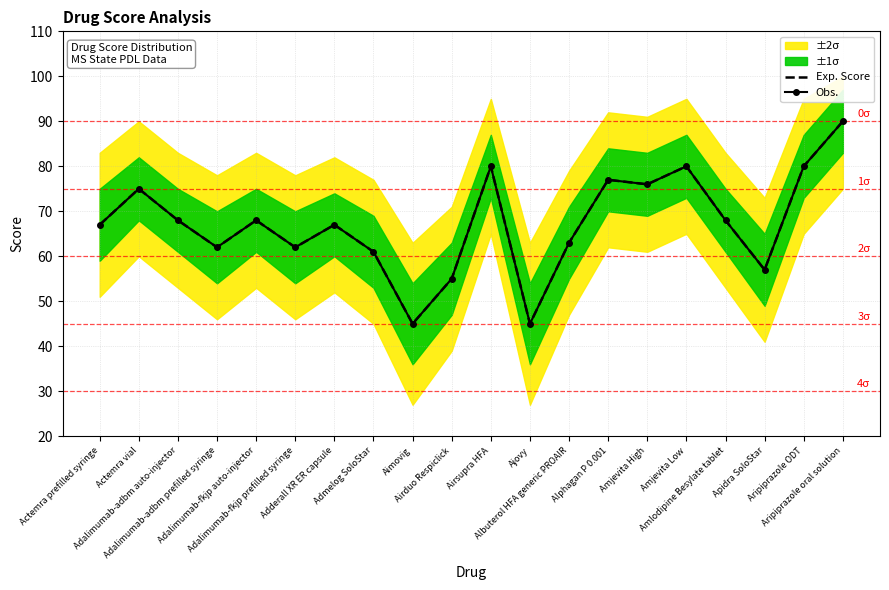

In Obs., how many points are lower than both neighbors (excluding endpoints)?

6